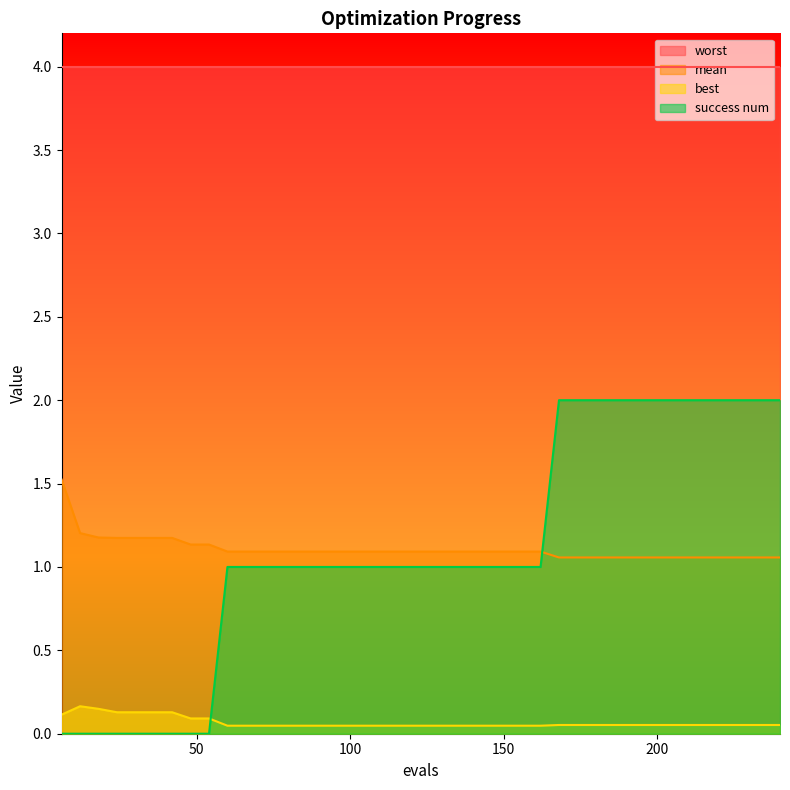

What is the value of the best point at the 29th from the left?

0.1